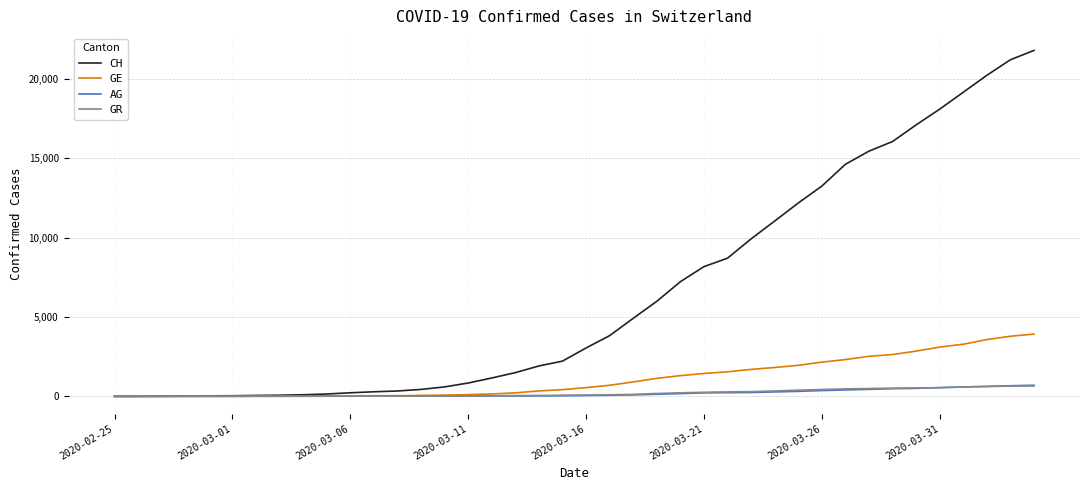

How many values in the GE series are below 549?

20